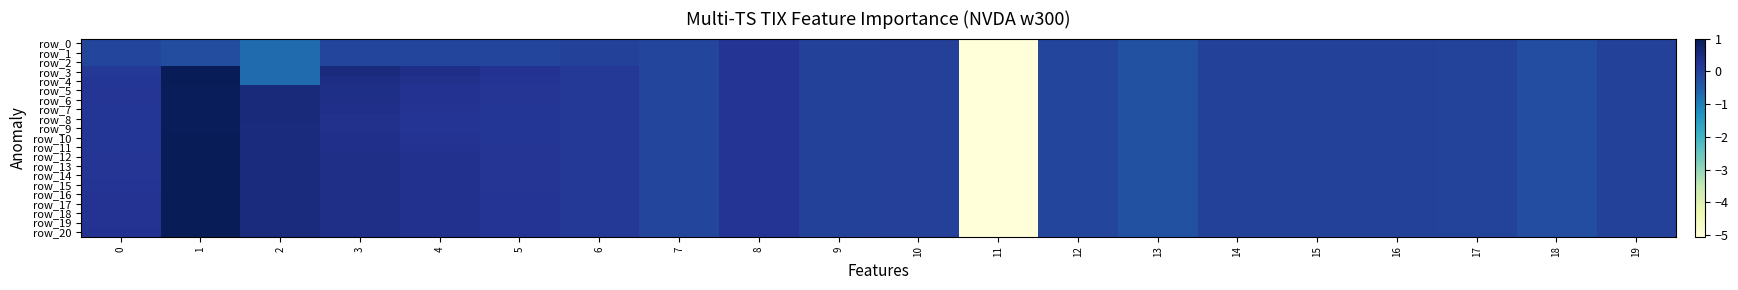

How many series are shown in this chart?

21